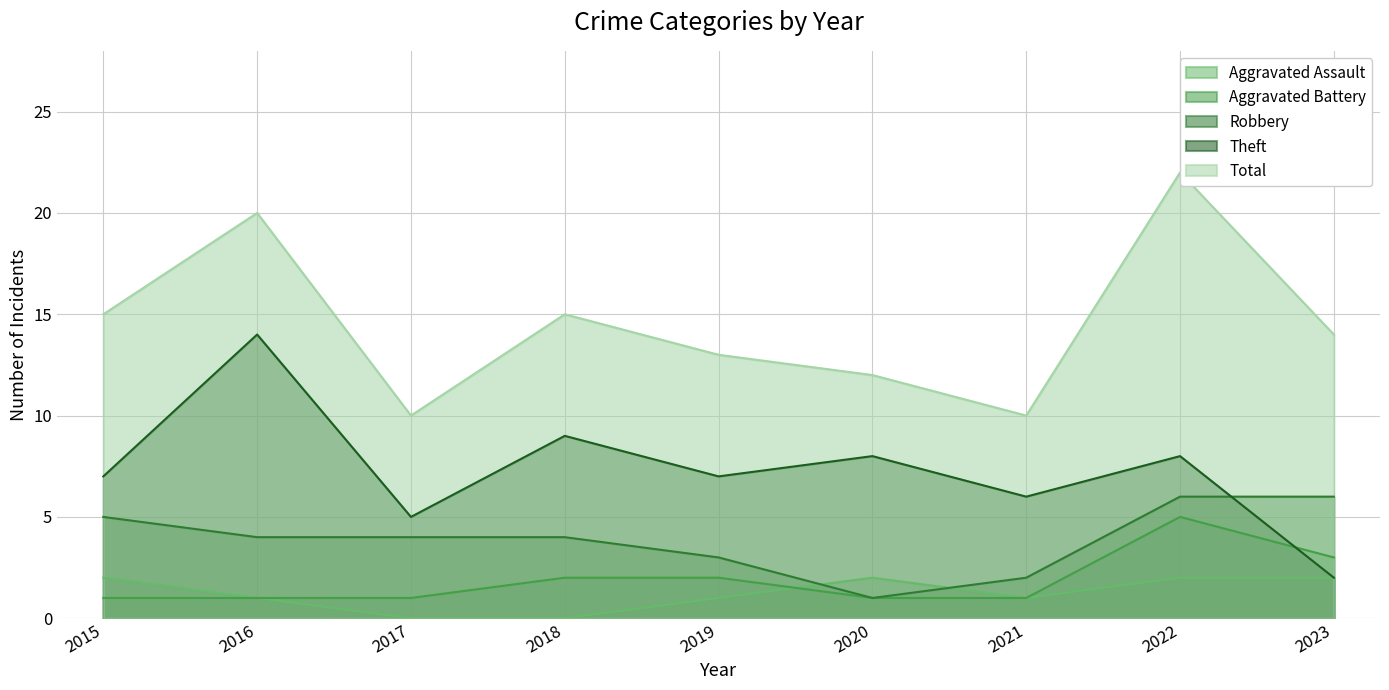

Which series has the largest total across all categories?

Total